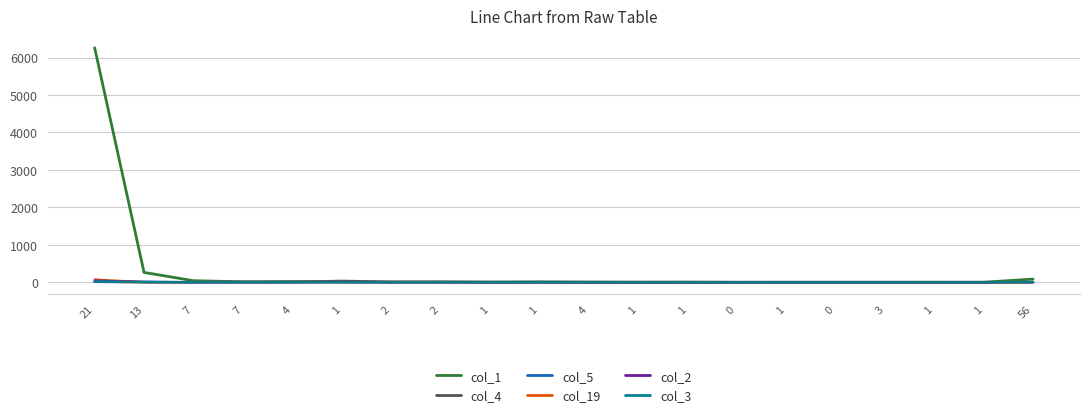

Reading left to right, what are all the values shown in this chart?

col_1: 21=6263	13=263	7=42	7=13	4=20	1=13	2=6	2=8	1=6	1=11	4=5	1=3	1=4	0=0	1=1	0=1	3=1	1=1	1=1	56=85
col_4: 21=19	13=1	7=0	7=7	4=4	1=32	2=9	2=8	1=1	1=1	4=1	1=0	1=0	0=0	1=0	0=0	3=0	1=0	1=0	56=2
col_5: 21=13	13=18	7=1	7=1	4=2	1=3	2=2	2=2	1=4	1=2	4=0	1=0	1=0	0=0	1=0	0=0	3=0	1=0	1=0	56=0
col_19: 21=75	13=4	7=3	7=2	4=1	1=0	2=2	2=0	1=0	1=1	4=0	1=0	1=0	0=1	1=1	0=0	3=1	1=0	1=1	56=0
col_2: 21=48	13=8	7=1	7=0	4=1	1=2	2=0	2=2	1=0	1=1	4=0	1=0	1=0	0=0	1=0	0=0	3=0	1=0	1=0	56=2
col_3: 21=27	13=6	7=1	7=0	4=0	1=0	2=0	2=0	1=1	1=0	4=0	1=0	1=0	0=0	1=0	0=0	3=1	1=1	1=0	56=5